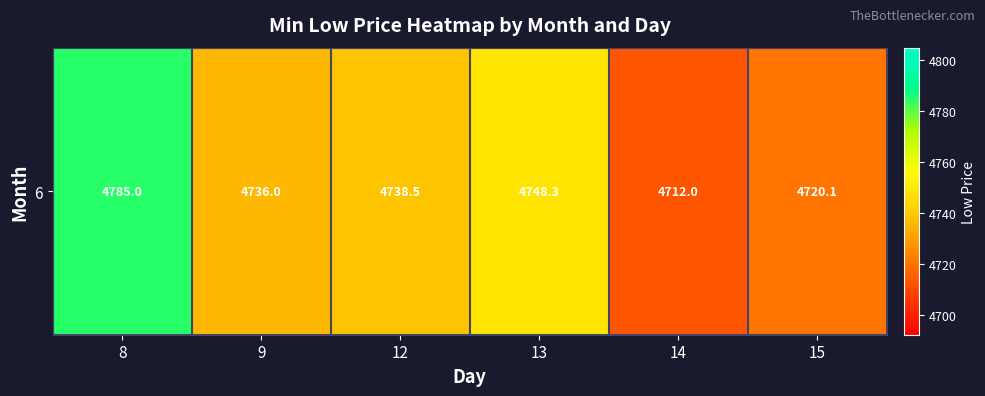

List the labels in order of value, smallest first.

14, 15, 9, 12, 13, 8